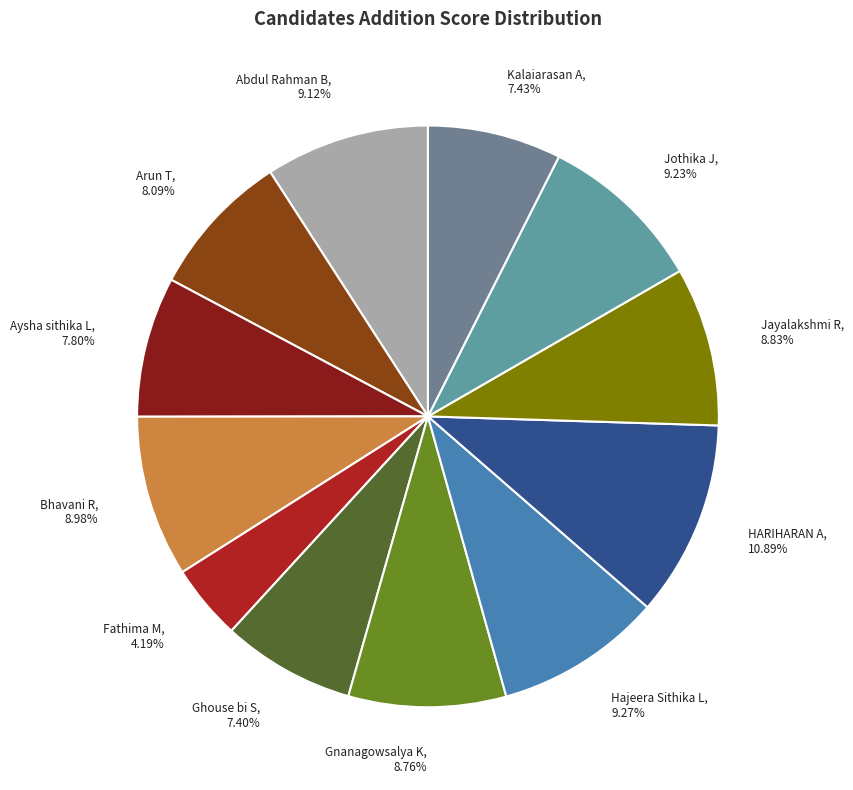

To the nearest percent, what portion does Jayalakshmi R represent?

9%